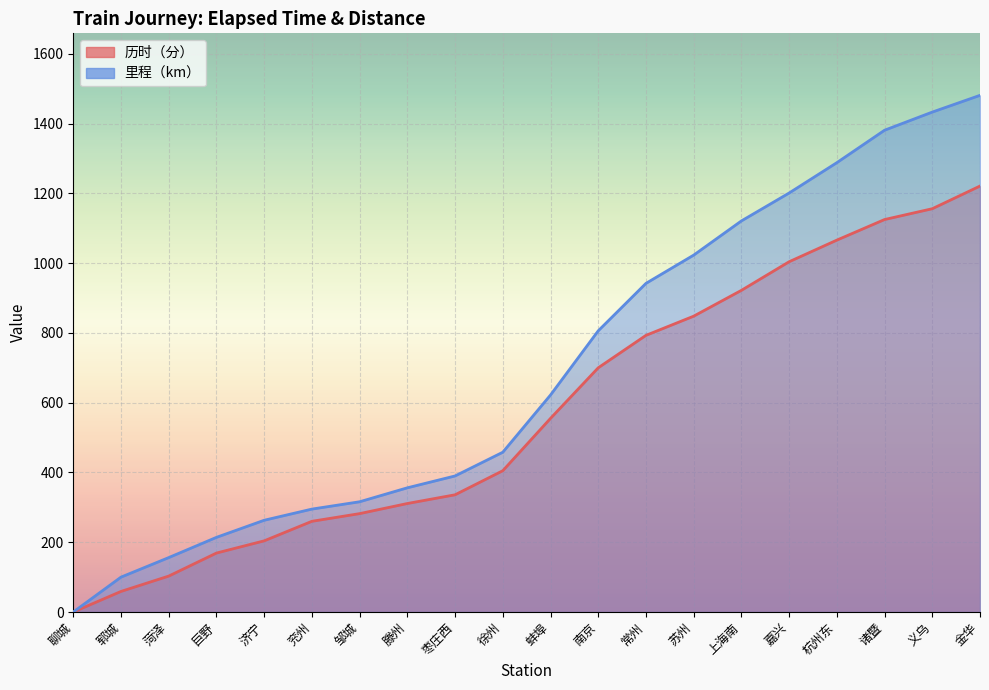

Reading left to right, what are all the values shown in this chart?

历时（分）: 0	59	103	169	204	260	282	311	336	405	555	700	793	848	922	1004	1066	1125	1156	1221
里程（km）: 0	100	156	214	263	295	316	356	390	458	622	806	942	1023	1121	1201	1288	1381	1433	1481